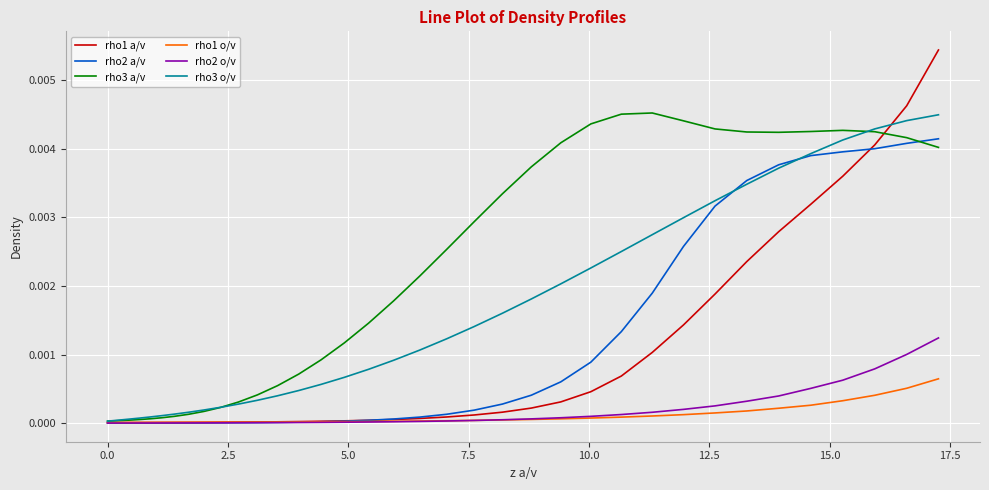

Which series has the widest spread of values?

rho1 a/v